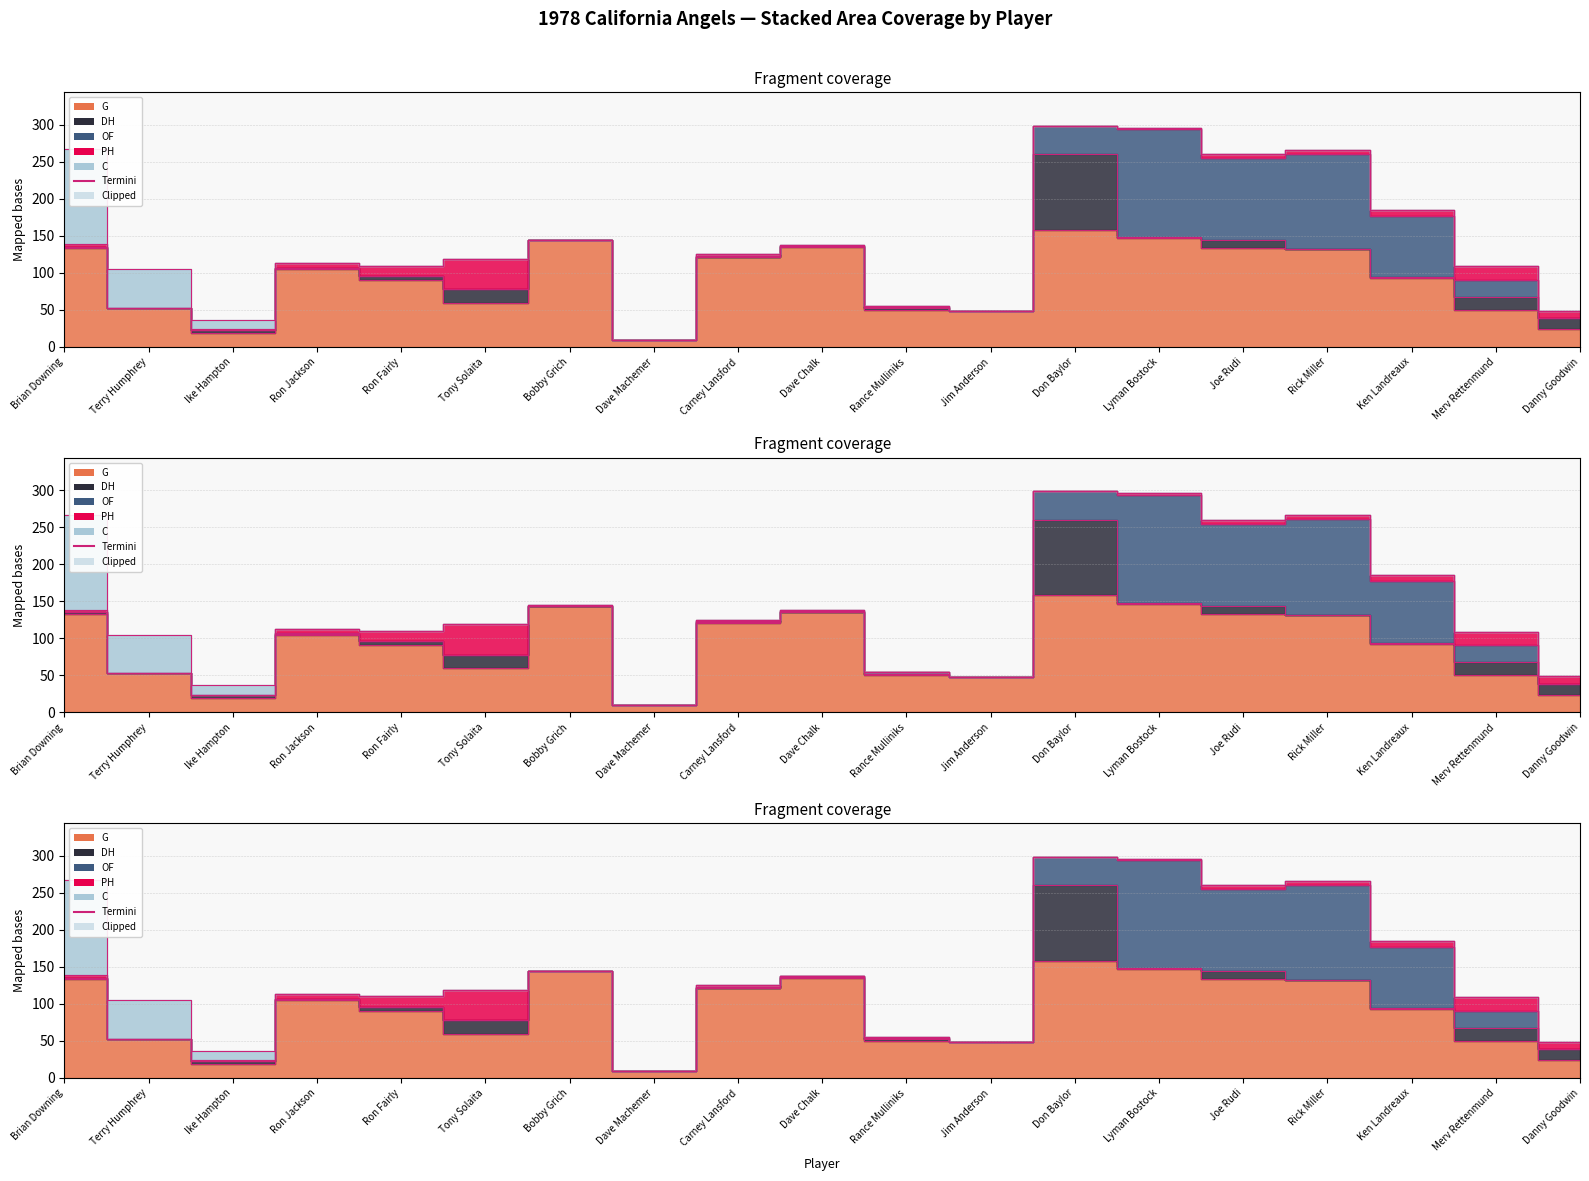

Reading left to right, transcribe all the data shown in this chart.

G: 133	53	19	105	91	60	144	10	121	135	50	48	158	147	133	132	93	50	24
DH: 2	0	4	1	5	18	0	0	1	1	2	0	102	1	11	0	1	18	15
OF: 0	0	0	1	0	0	0	0	1	1	2	0	39	146	111	129	83	23	0
PH: 4	0	1	6	14	41	1	0	2	1	1	0	0	2	5	5	8	18	10
C: 128	52	13	0	0	0	0	0	0	0	0	0	0	0	0	0	0	0	0